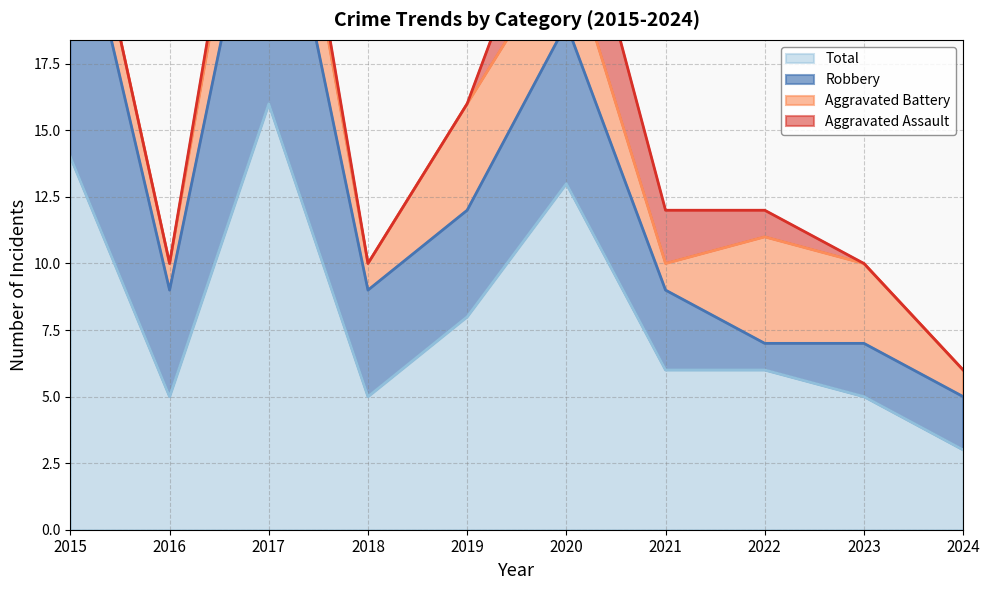

Which category has the highest value in the Aggravated Assault series?

2020